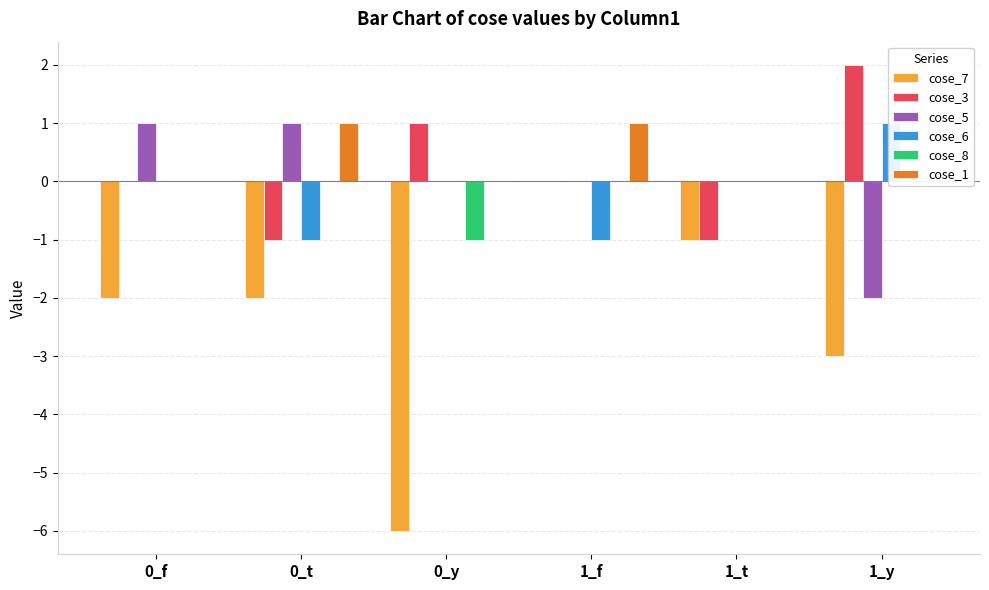

What is the spread (max minus min) of values at 1_f?

2